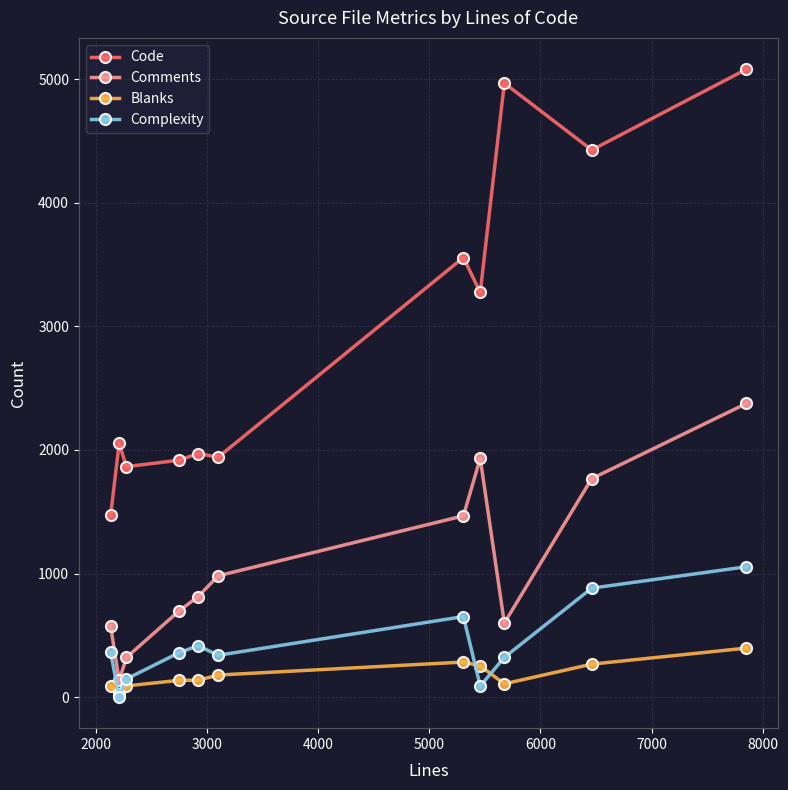

Which series has the largest range (max minus min)?

Code